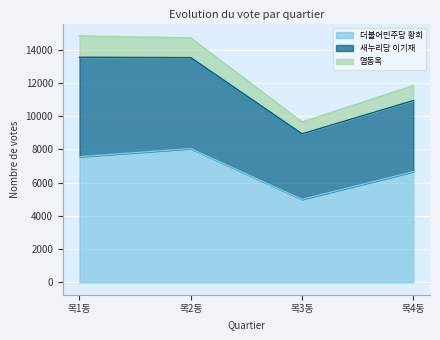

In 더불어민주당 황희, how many points are higher than both neighbors (excluding endpoints)?

1